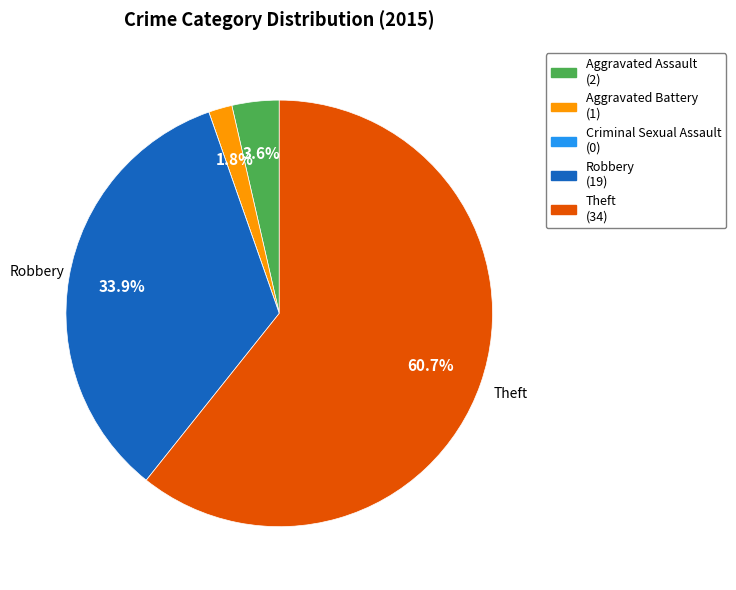

Is there any slice that represents more than half of the pie?

Yes